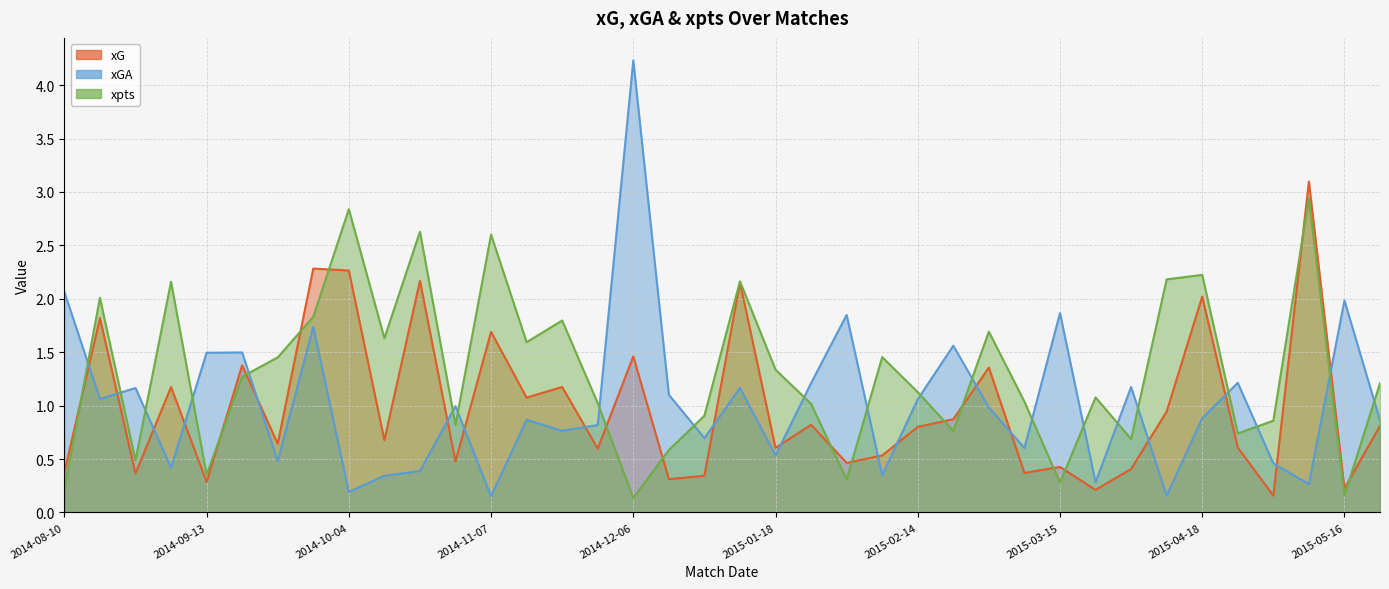

What is the value of the xG point at the 3rd from the left?

0.4